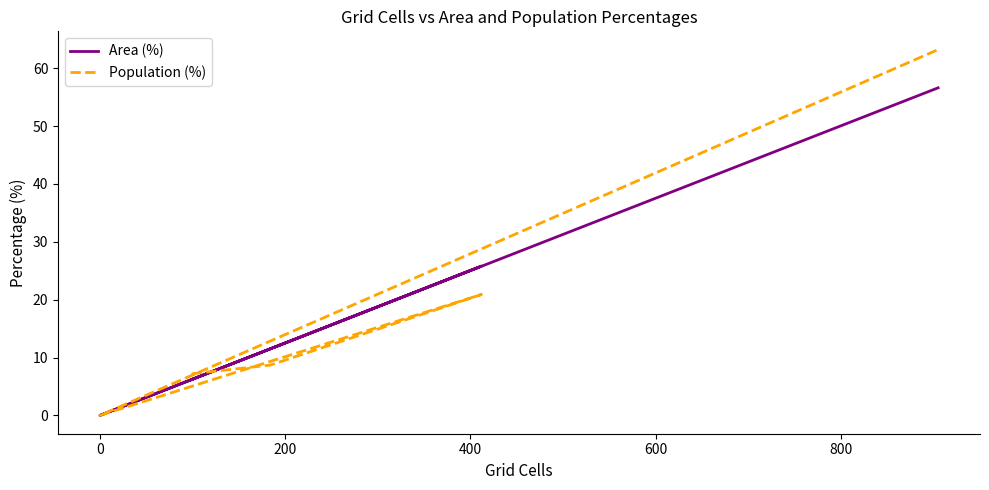

At 200, list the series in order from largest to smallest.

Area (%), Population (%)